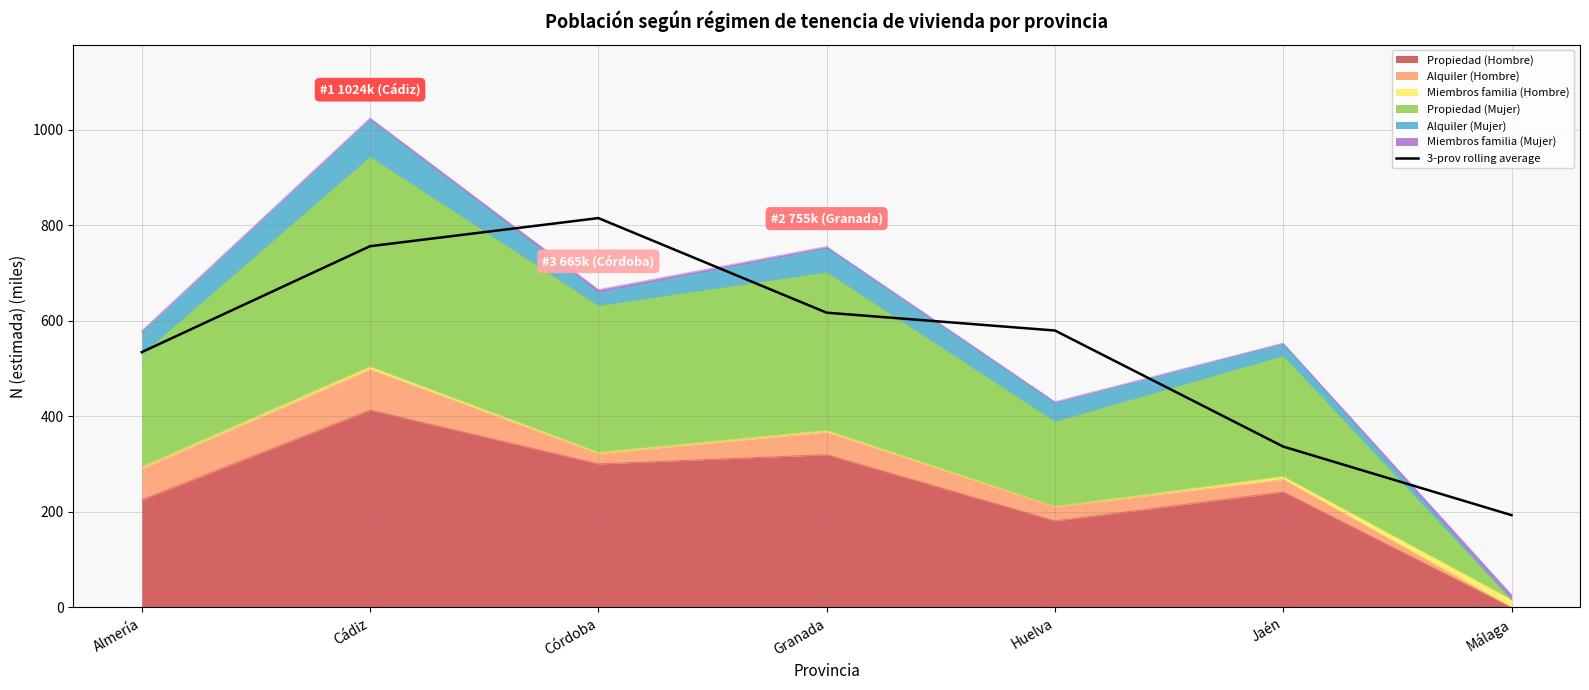

What is the change in value from Huelva to Málaga?

-386.3